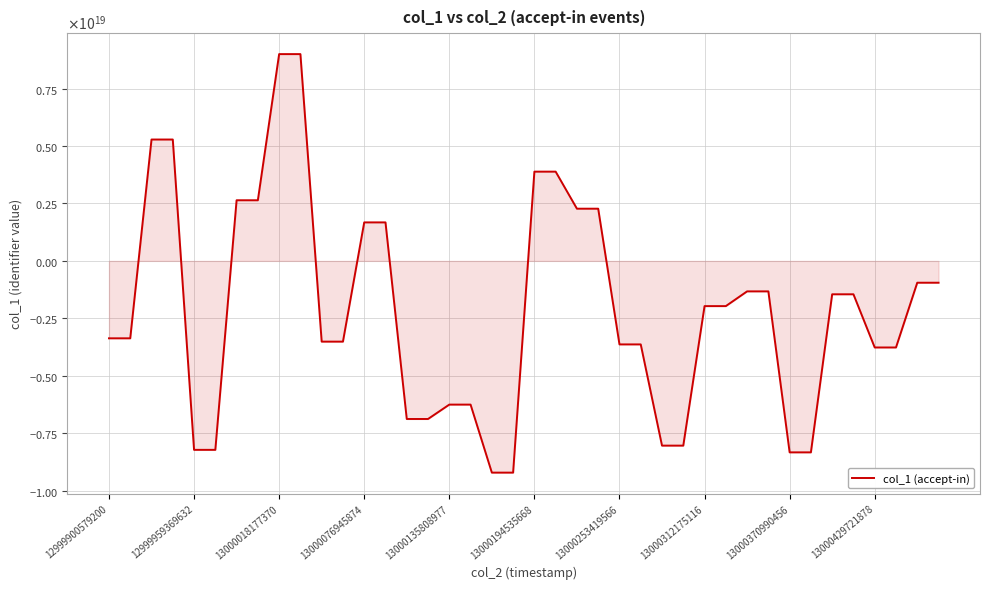

What is the sum of all values?

-84364367029262663680